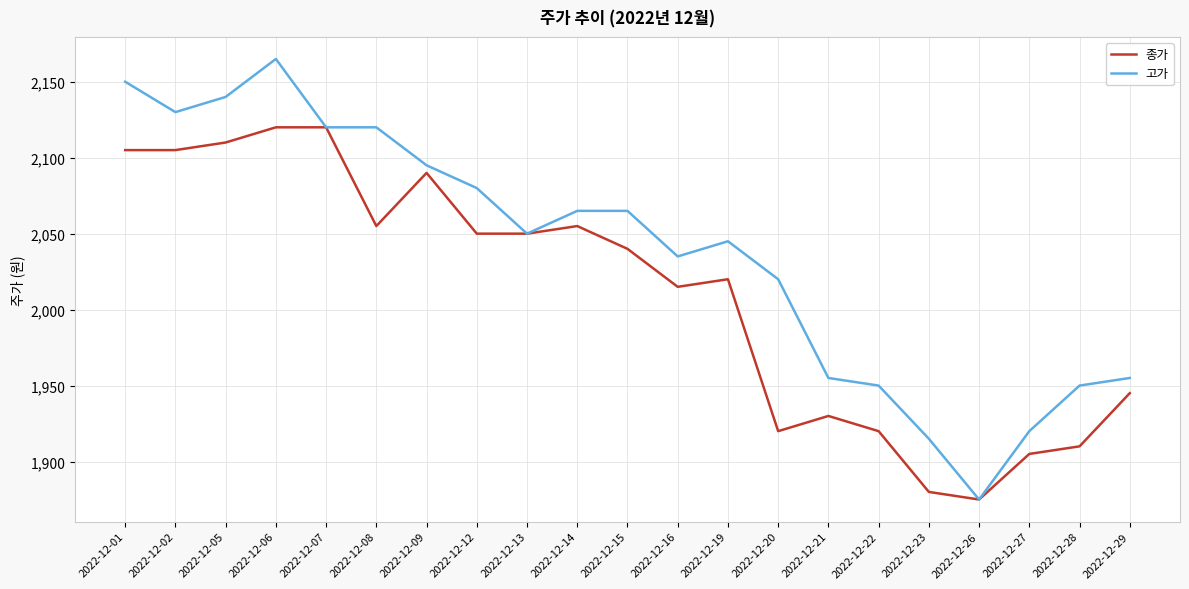

Which category has the lowest value in the 종가 series?

2022-12-26